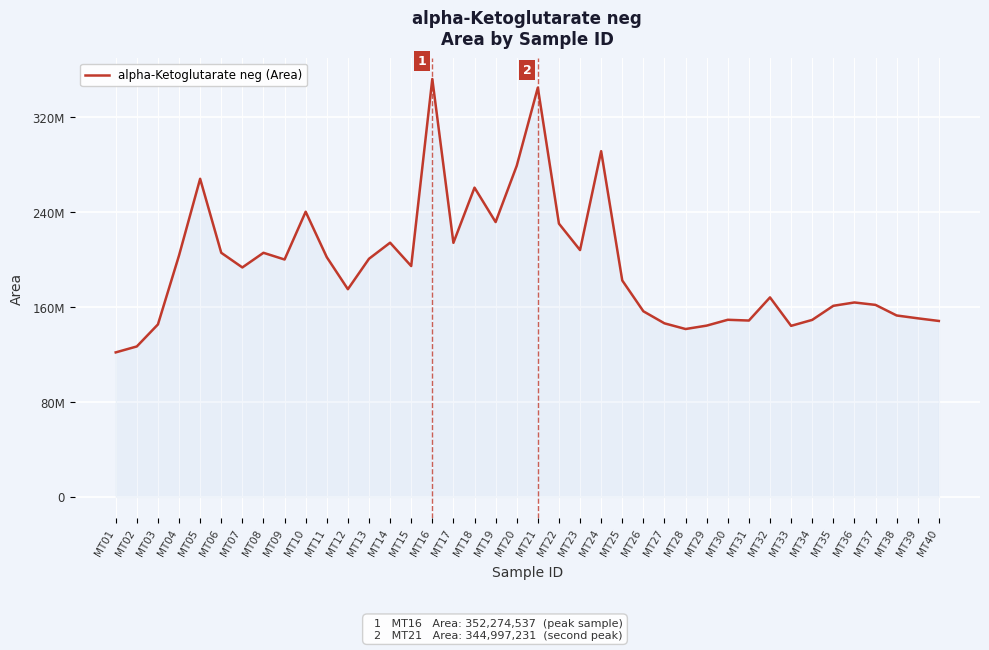

Which category has the highest value across all series?

MT16